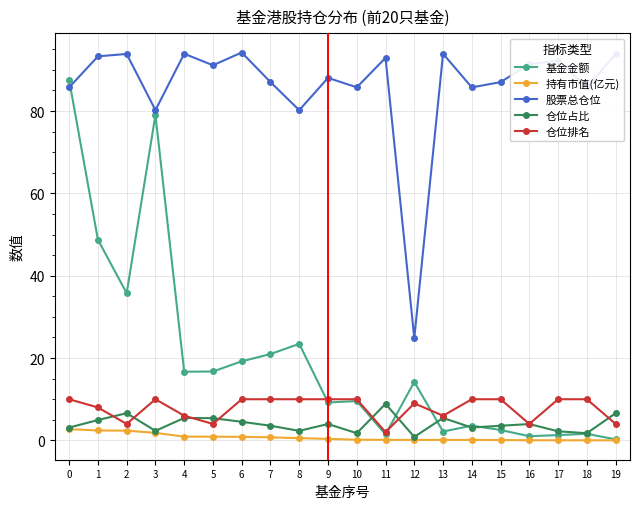

What is the value of the 基金金额 point at the 17th from the left?

1.0